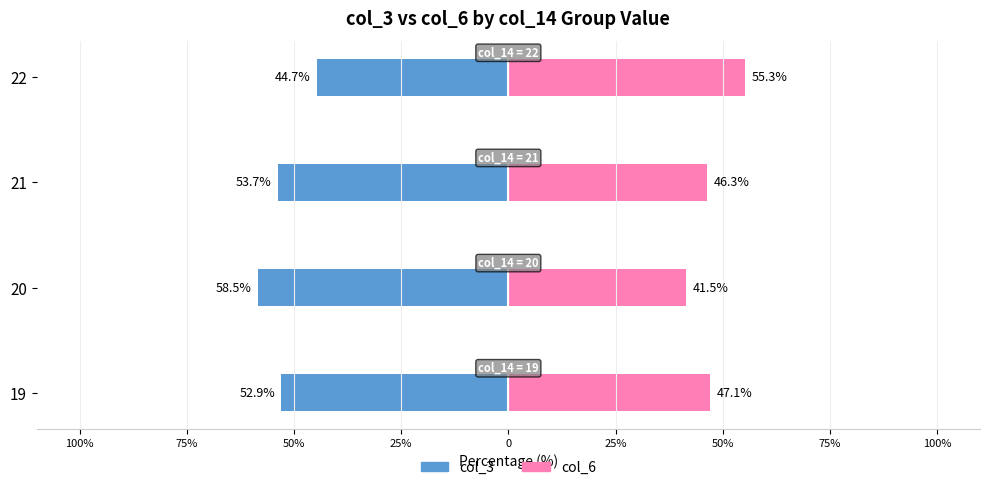

What is the sum of all col_6 values?

190.2